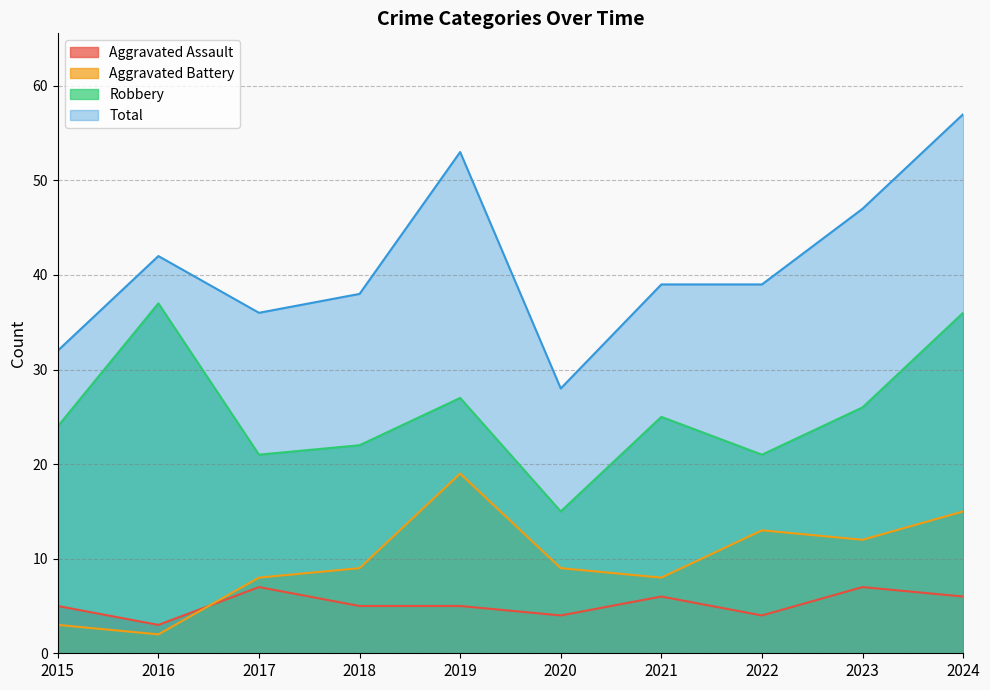

What is the value of the Aggravated Battery point at the 10th from the left?

15